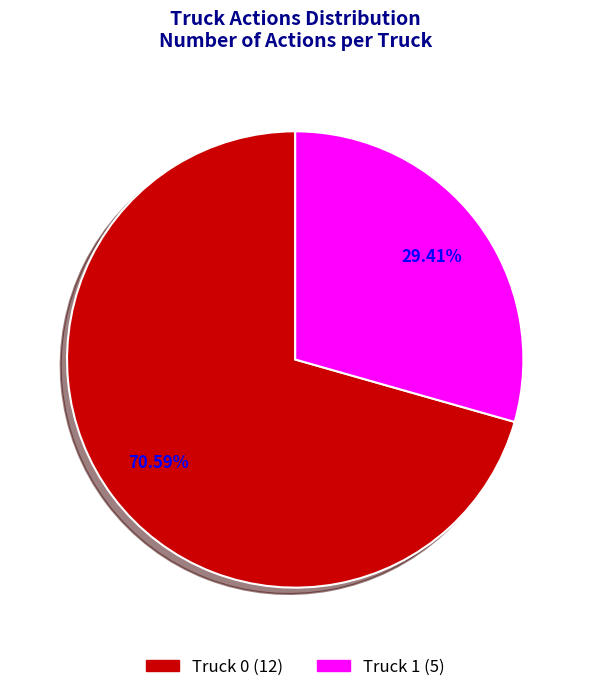

How many slices are in this pie chart?

2